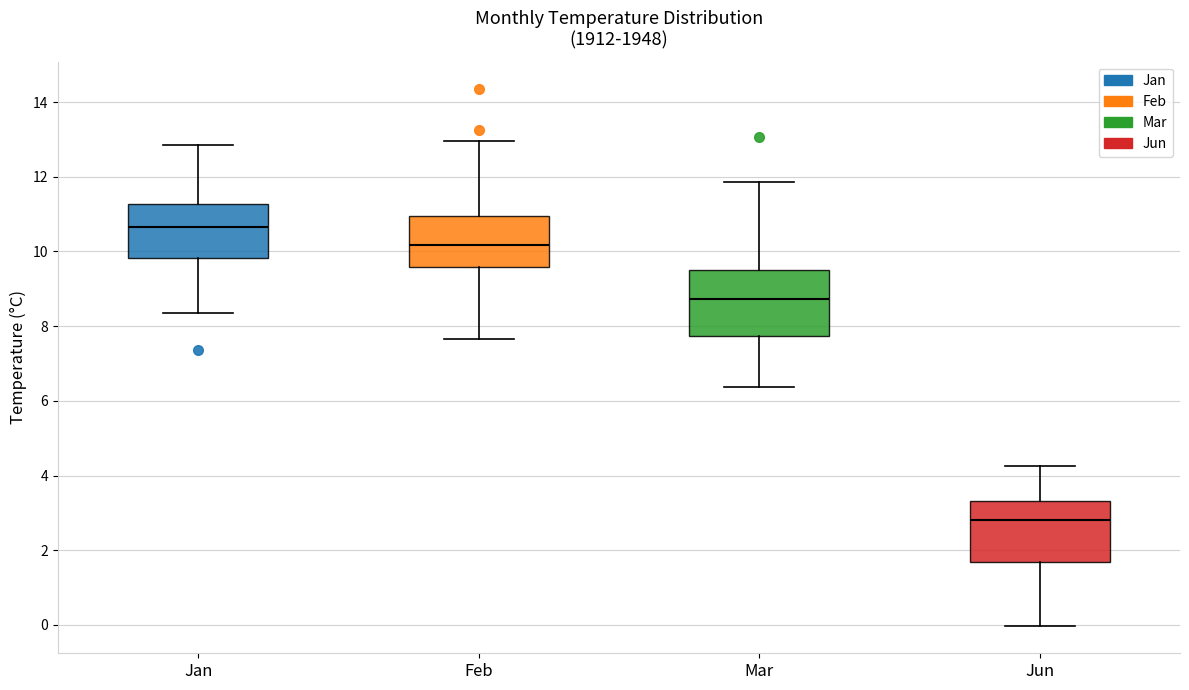

Reading left to right, read every box against the y-axis: the position of its median line, the range the box covers, and the ends of its whiskers. The values are not printed on the chart, so give them approximately, as read against the axis.

Jan: median 10.6, box 9.8 to 11.2, whiskers 8.4 to 12.8
Feb: median 10.2, box 9.6 to 11.0, whiskers 7.6 to 13.0
Mar: median 8.8, box 7.8 to 9.6, whiskers 6.4 to 11.8
Jun: median 2.8, box 1.6 to 3.4, whiskers 0.0 to 4.2